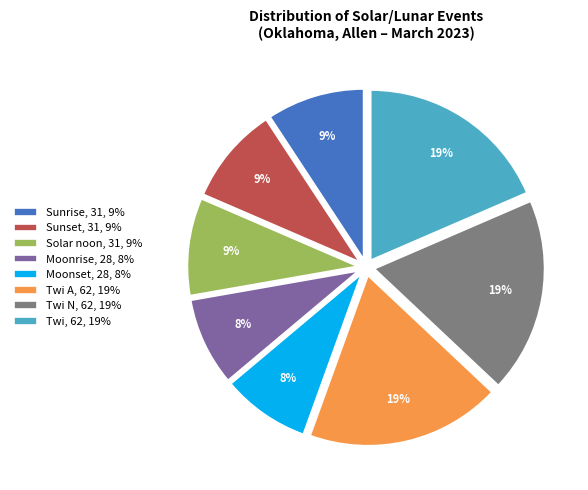

To the nearest percent, what portion does Sunset, 31, 9% represent?

9%